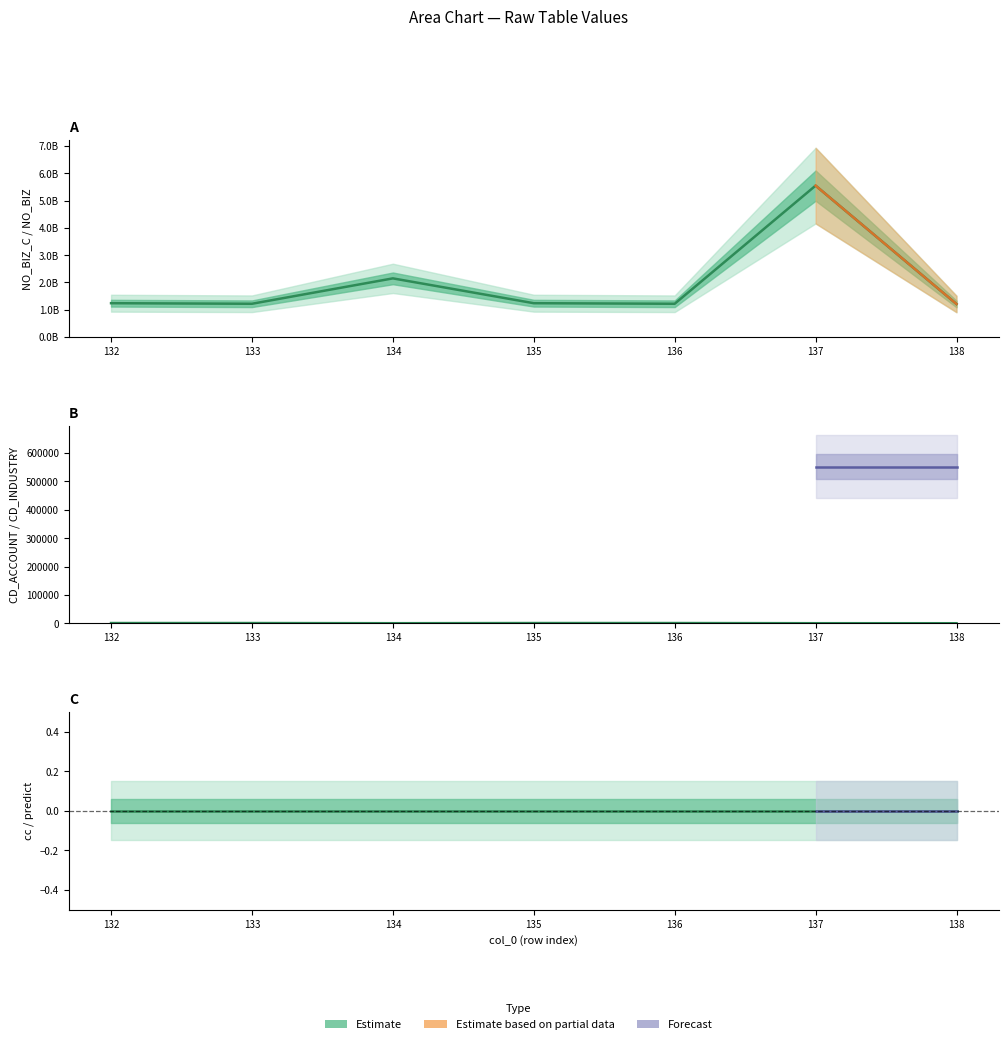

How many lines are shown in the chart?

3